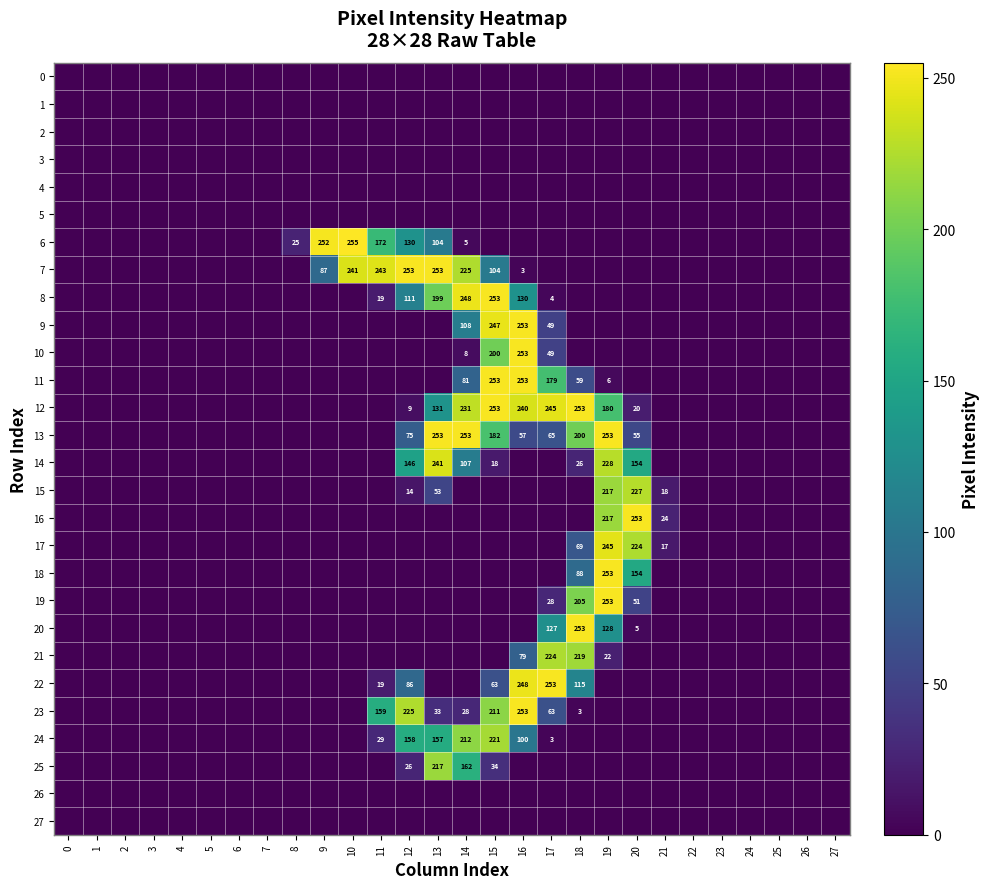

The value of 7 at 15 is 104. True or false?

True